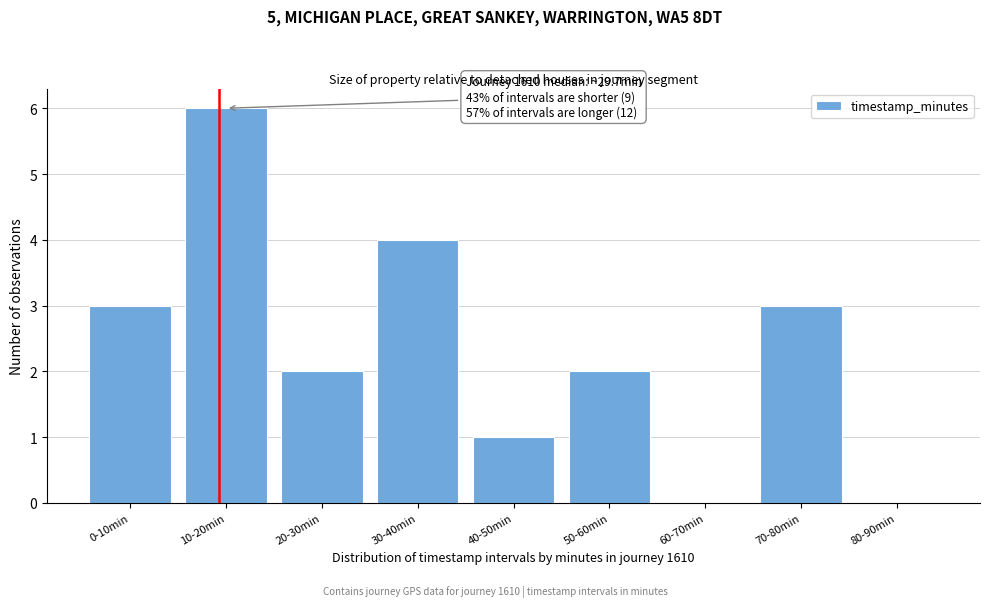

Reading right to left, what are all the values shown in this chart?

80-90min=0	70-80min=3	60-70min=0	50-60min=2	40-50min=1	30-40min=4	20-30min=2	10-20min=6	0-10min=3